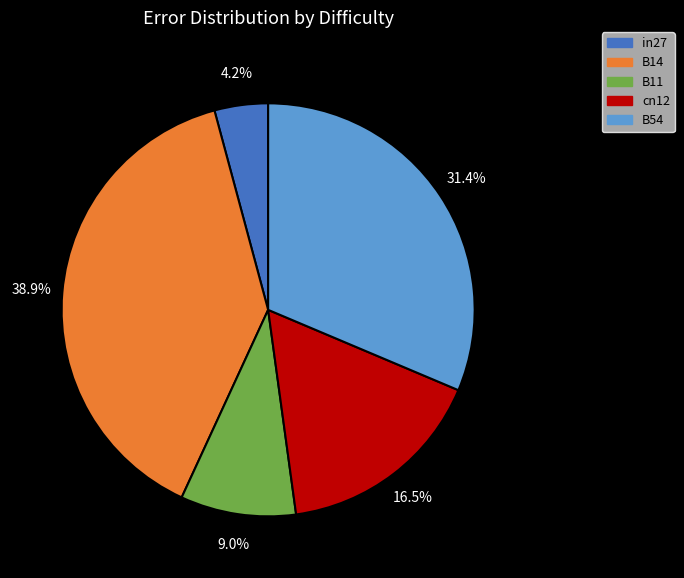

Does any single category account for the majority?

No